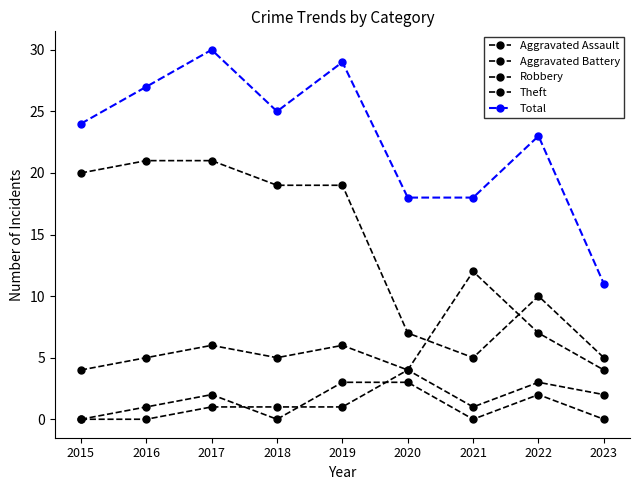

Count the number of categories in the chart.

9